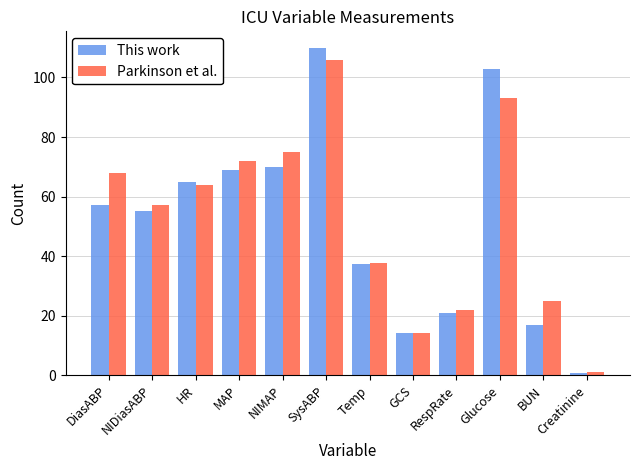

What is the label of the 6th bar from the left?

SysABP